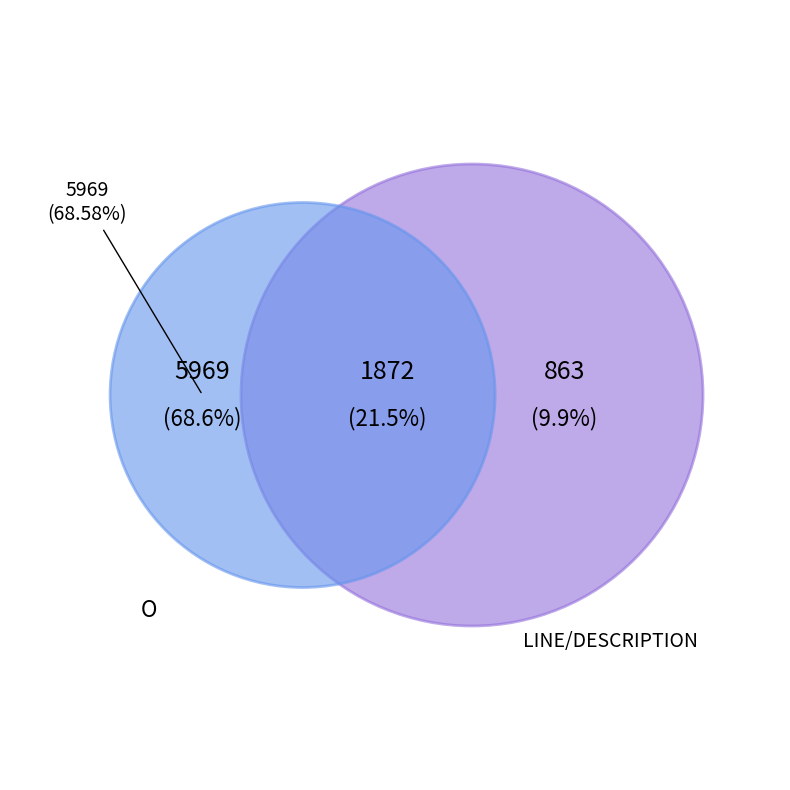

Which slice is the smallest?

LINE/DESCRIPTION